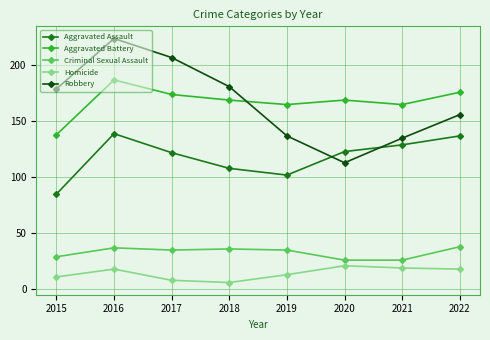

What is the total value across all series at 2017?

546